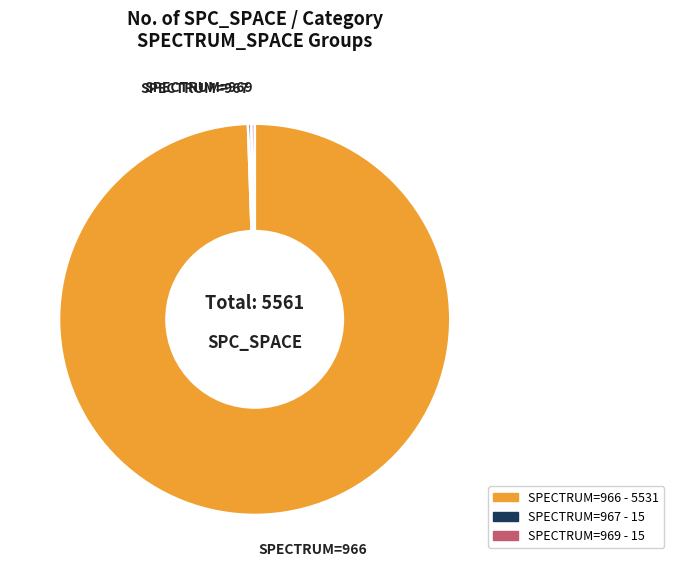

Is there a majority slice in this chart?

Yes